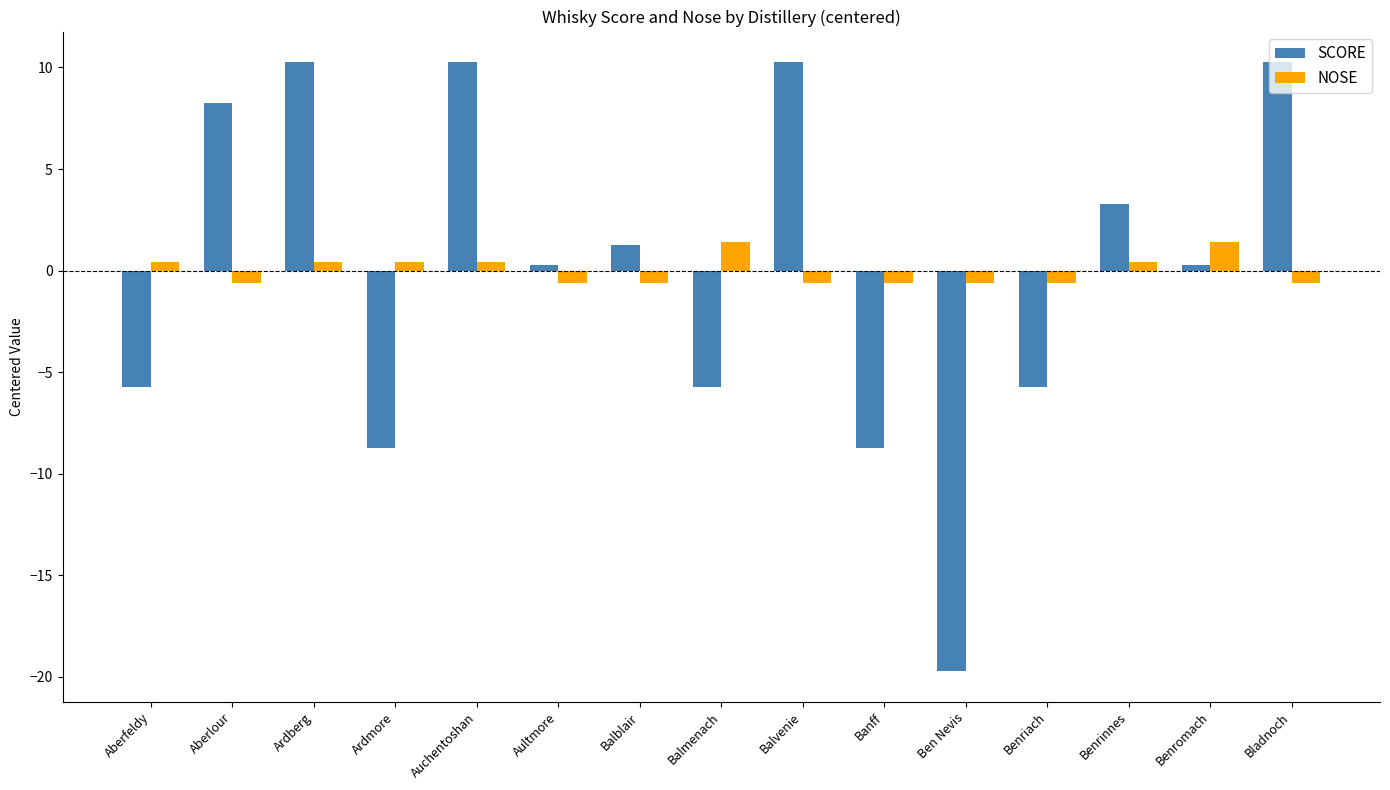

What is the minimum value for SCORE?

-19.7